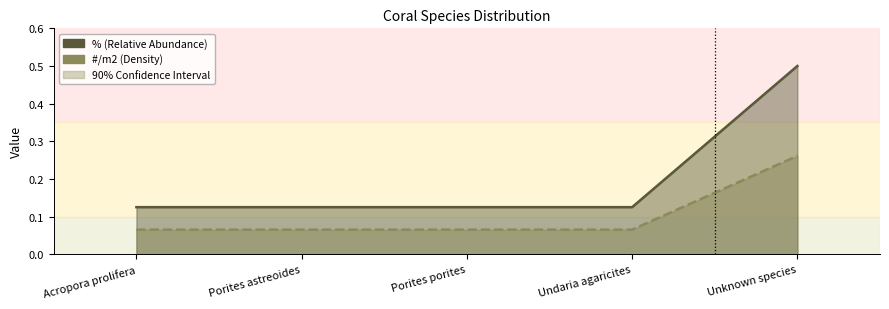

Which series changed the most between Porites astreoides and Unknown species?

%